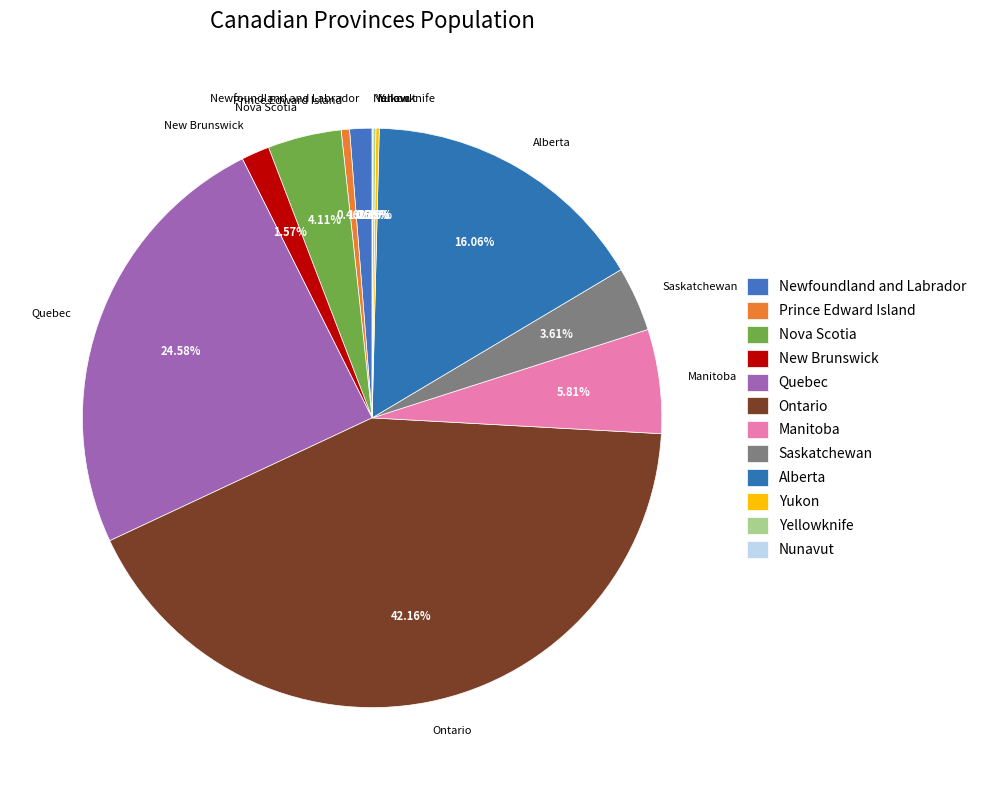

Does any single category account for the majority?

No